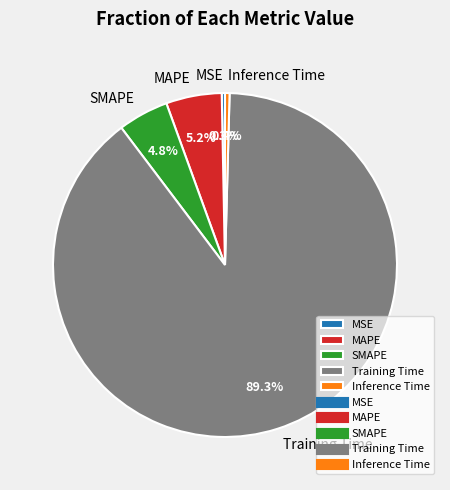

To the nearest percent, what is the difference between the Inference Time and MAPE slice percentages?

5%